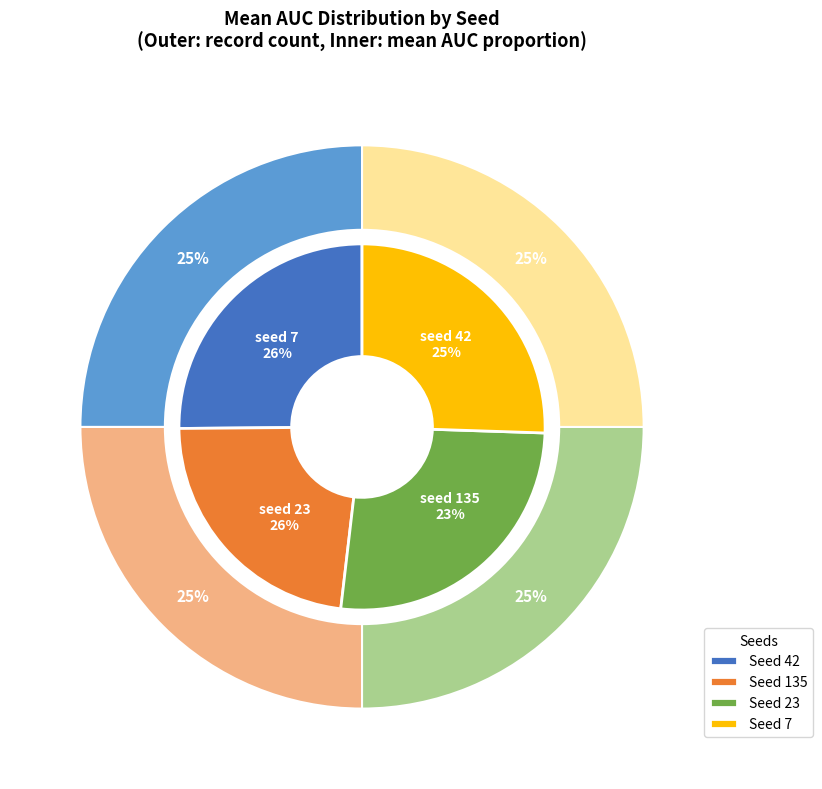

Between 23 and 42, which is larger?

23